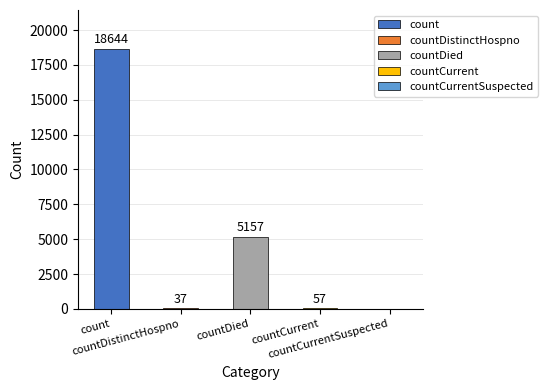

What is the change in value from countDied to countCurrentSuspected?

-5157